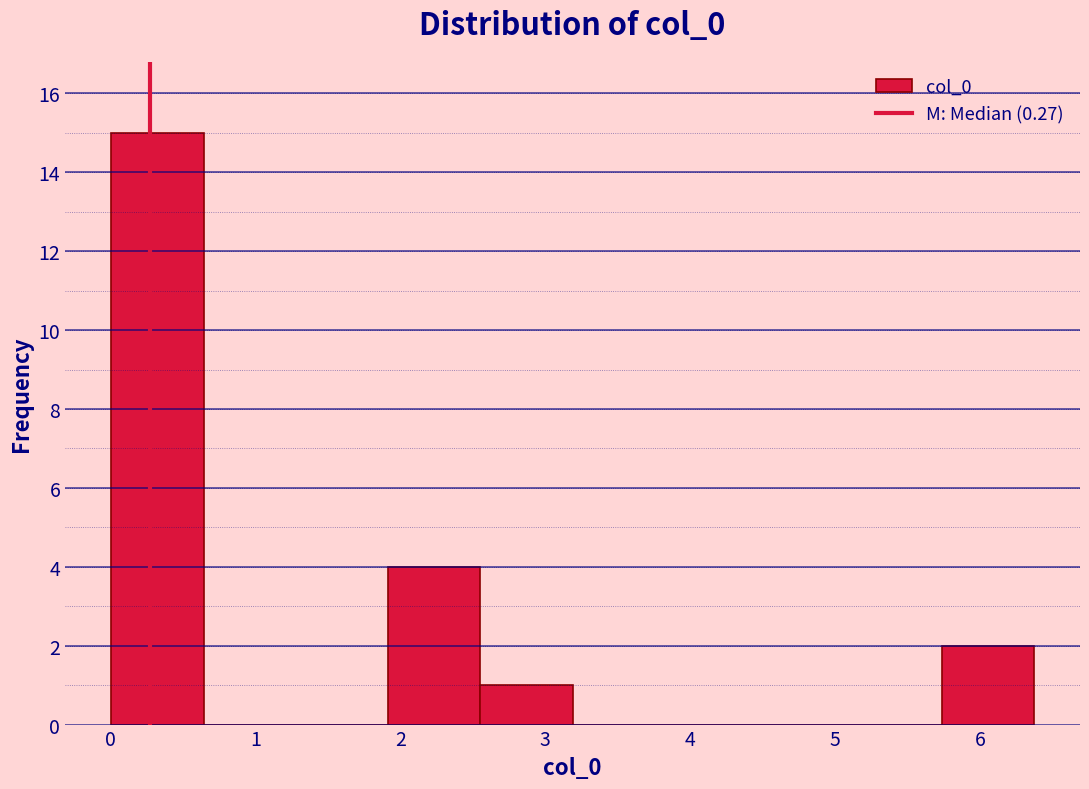

Reading left to right, transcribe this chart: for each bar, give the range it covers on the x-axis and its height. Neither the bar edges nor the heights are printed on the chart, so give them approximately, as read against the axes.

0.0 to 0.6: 15
0.6 to 1.3: 0
1.3 to 1.9: 0
1.9 to 2.6: 4
2.6 to 3.2: 1
3.2 to 3.8: 0
3.8 to 4.5: 0
4.5 to 5.1: 0
5.1 to 5.7: 0
5.7 to 6.4: 2